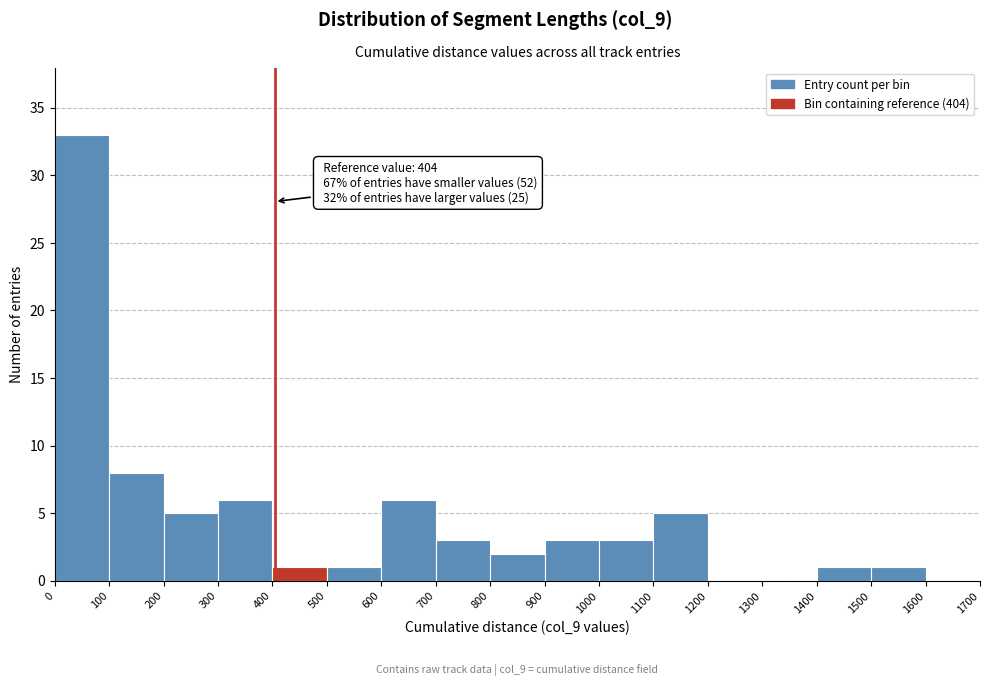

Over which range of the x-axis is the bar tallest?

0 to 100